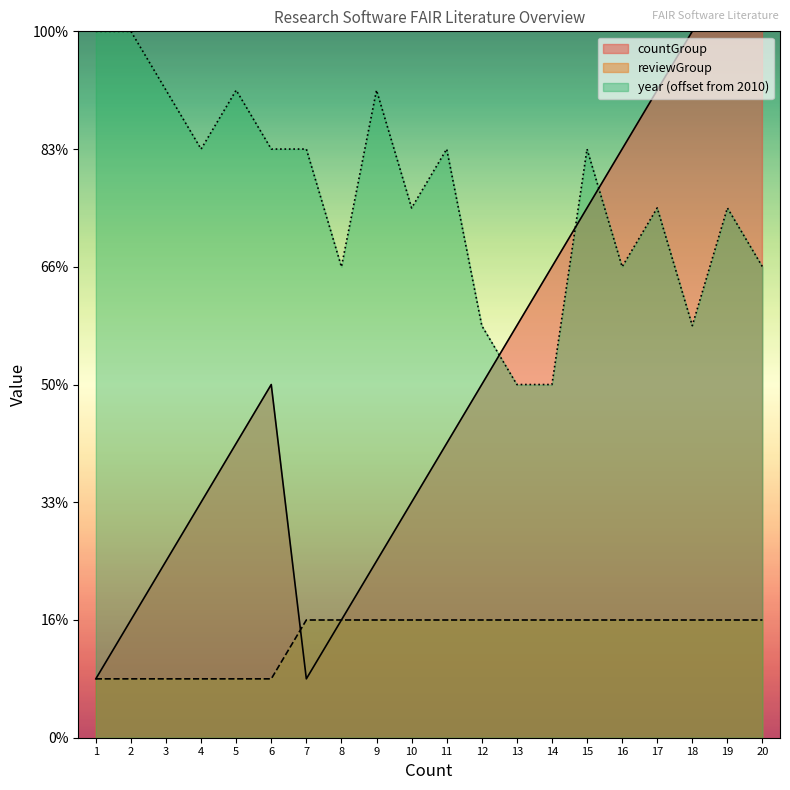

Count the number of categories in the chart.

20